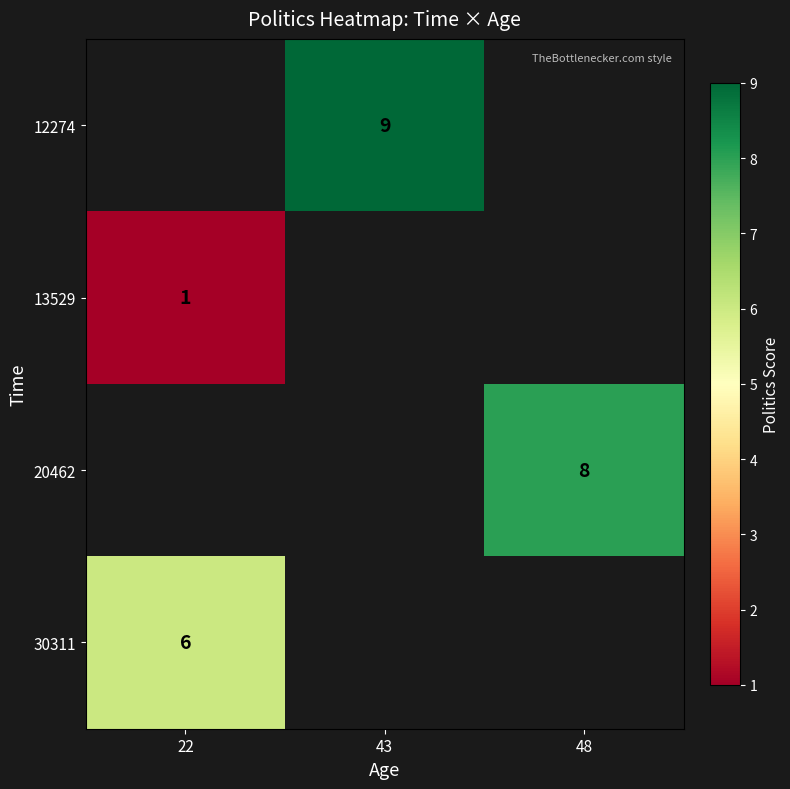

The 30311 series shows 6 at 22. True or false?

True